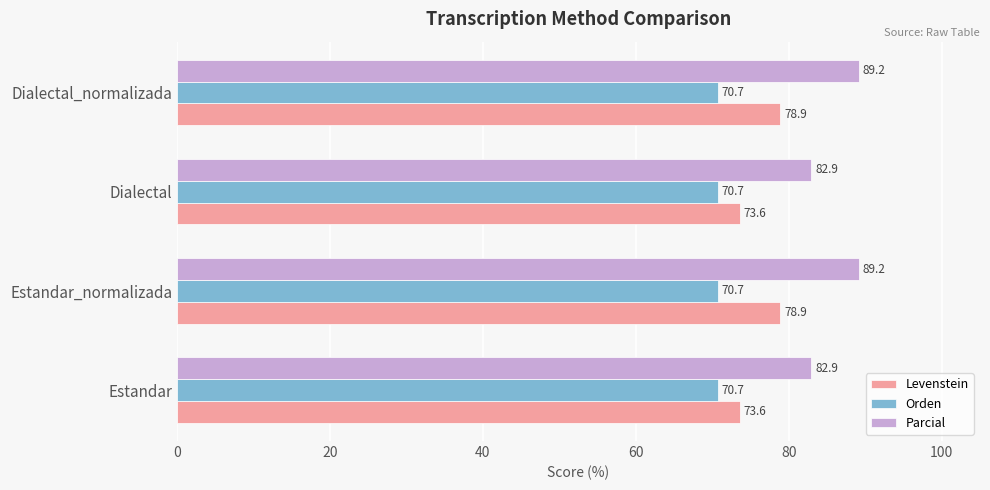

Which series has the largest range (max minus min)?

Parcial